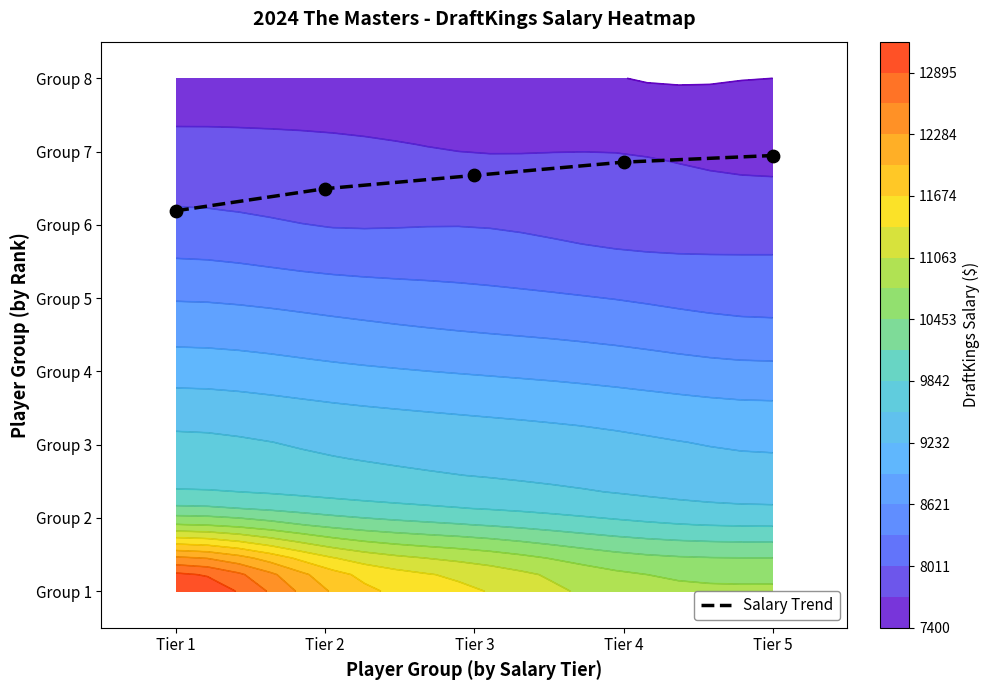

At which category does the chart reach its minimum across all series?

Tier 1